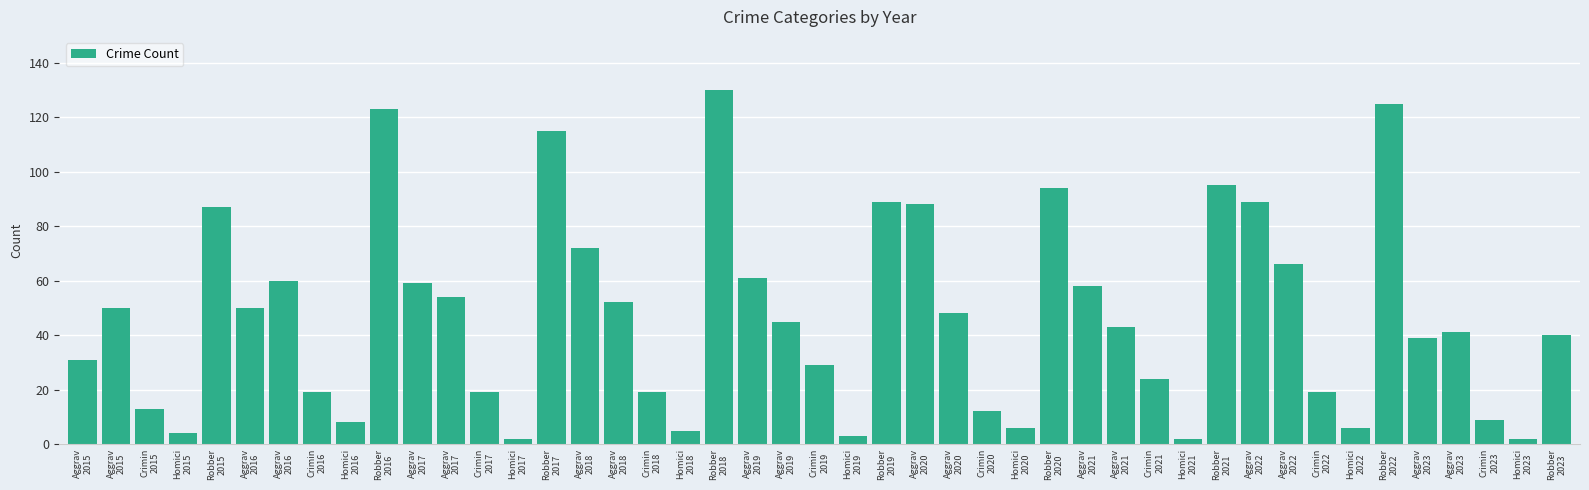

How many bars are there in total?

45